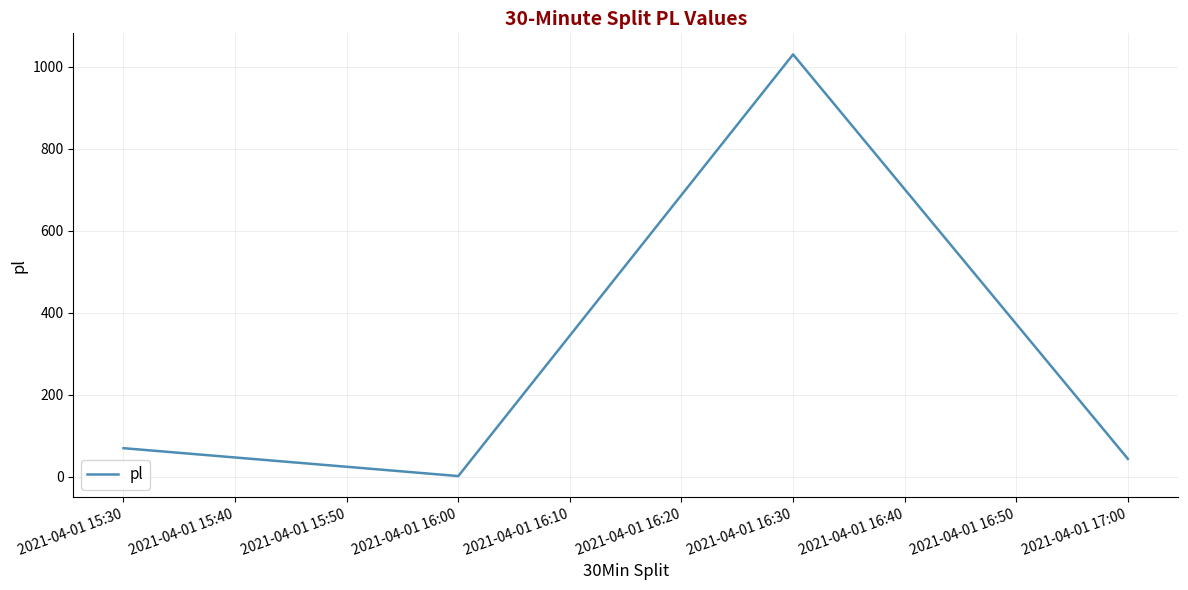

Is this an area chart (filled region under the line)?

No